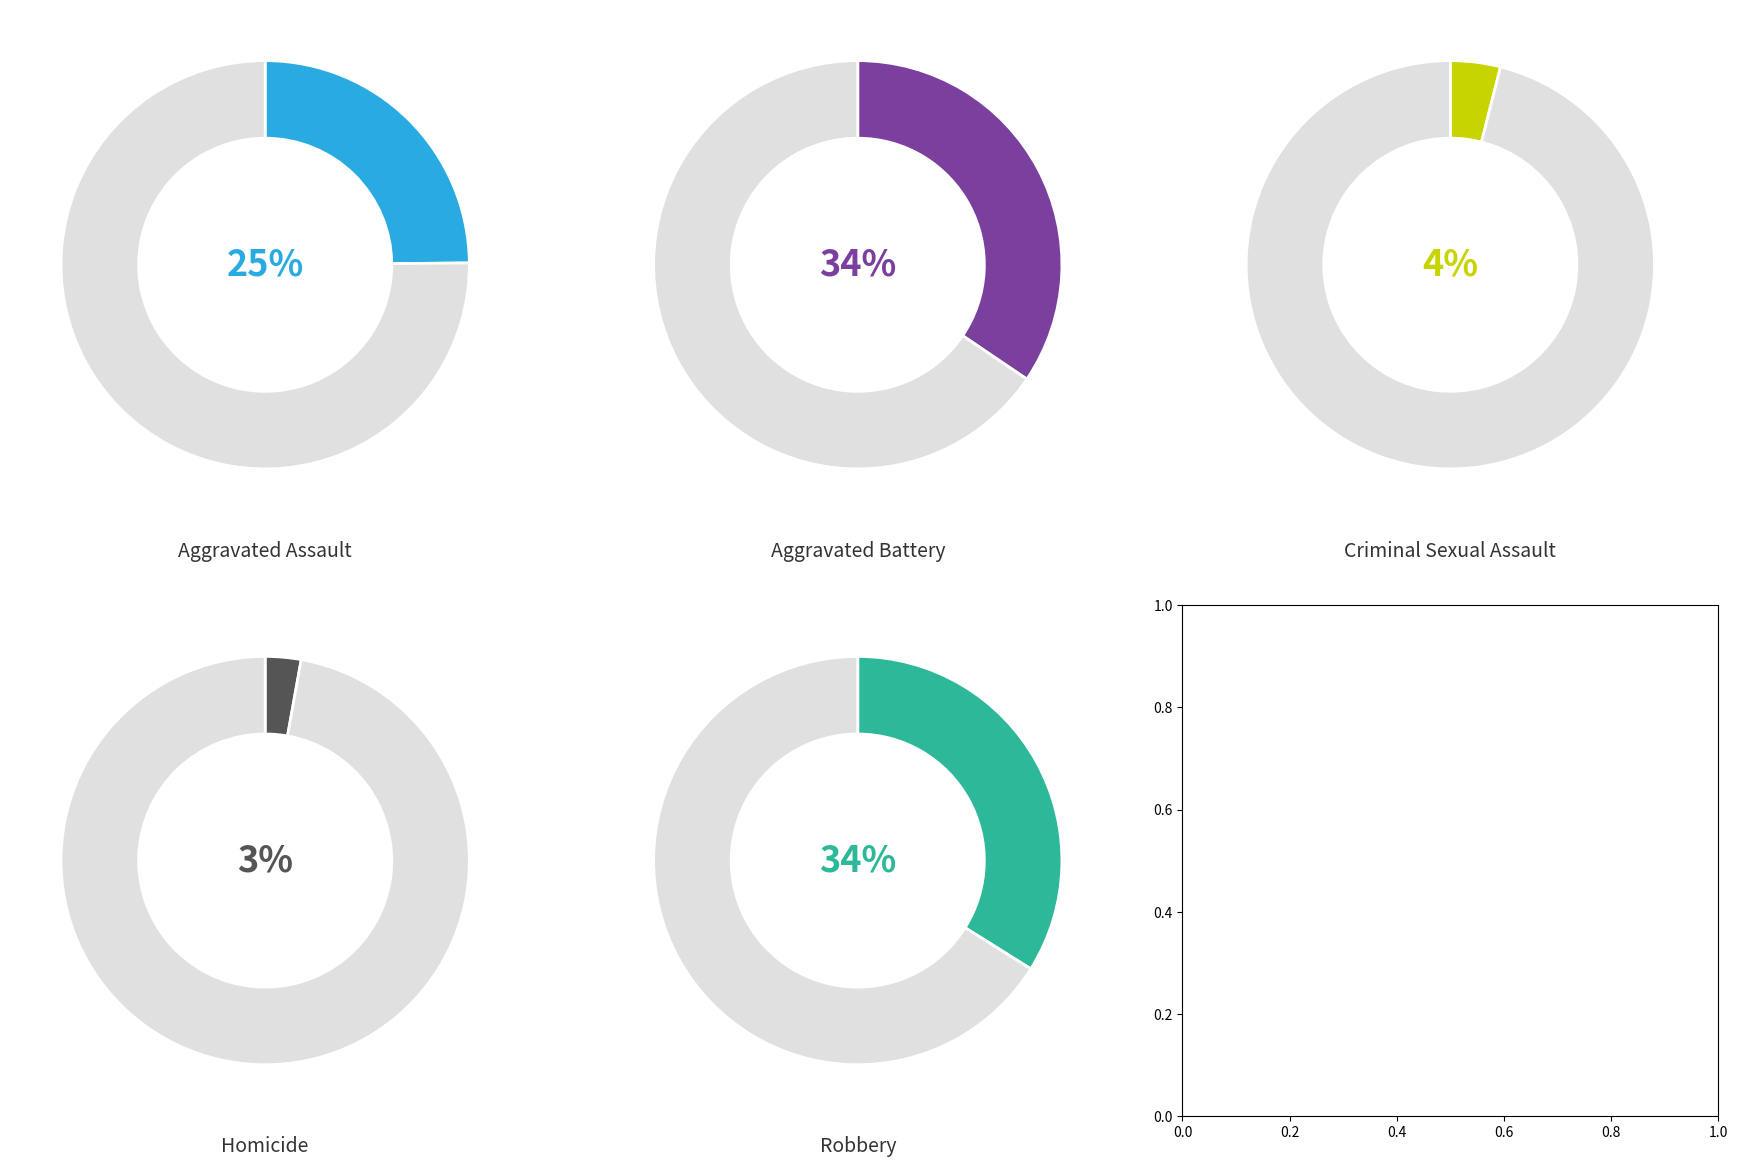

Which category has the smallest portion of the pie?

Homicide